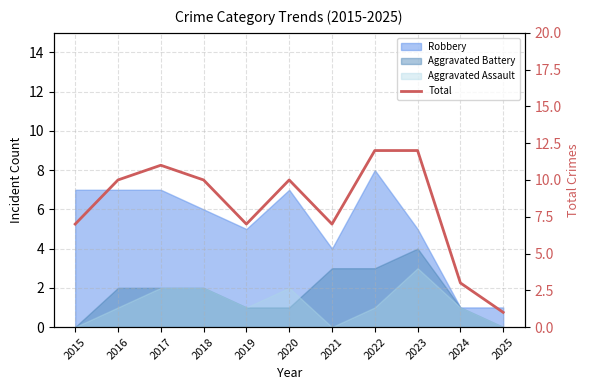

At which category does the data reach its first local valley?

2019